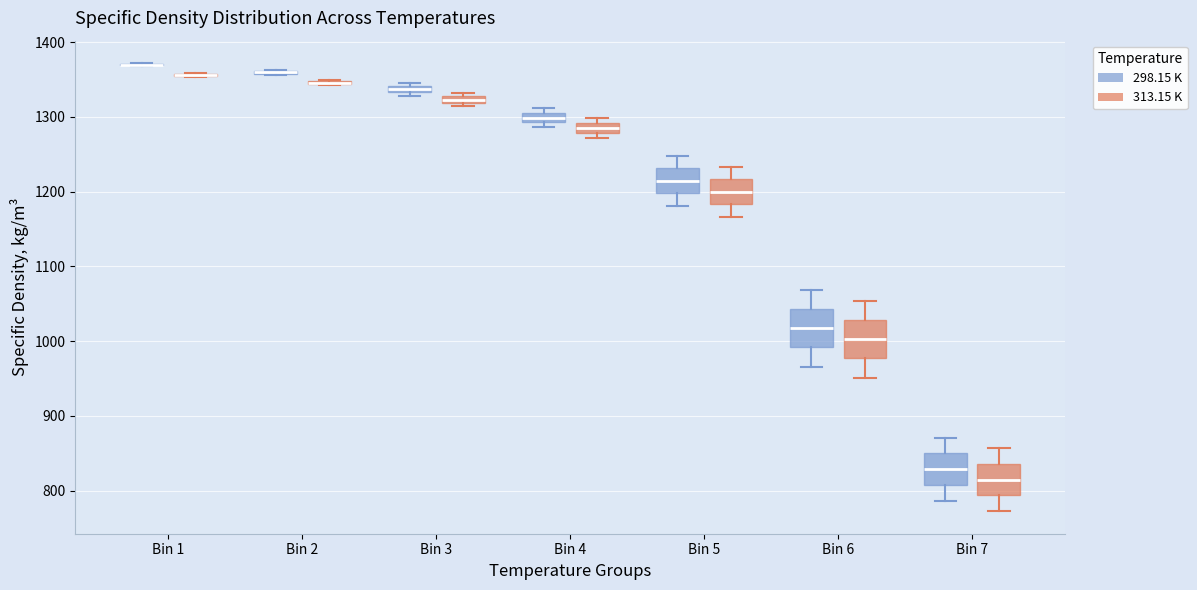

Where is the lower edge of the box for Bin 3 (298.15 K) on the y-axis? The values are not printed on the chart, so give them approximately, as read against the axis.

1330